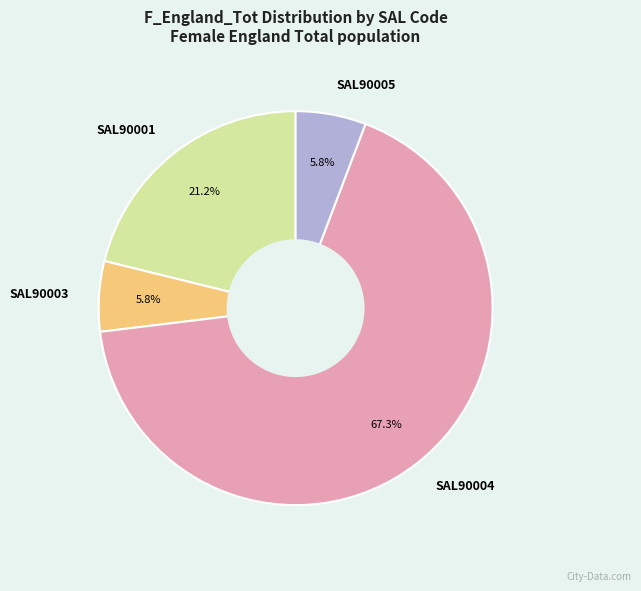

Is there any slice that represents more than half of the pie?

Yes